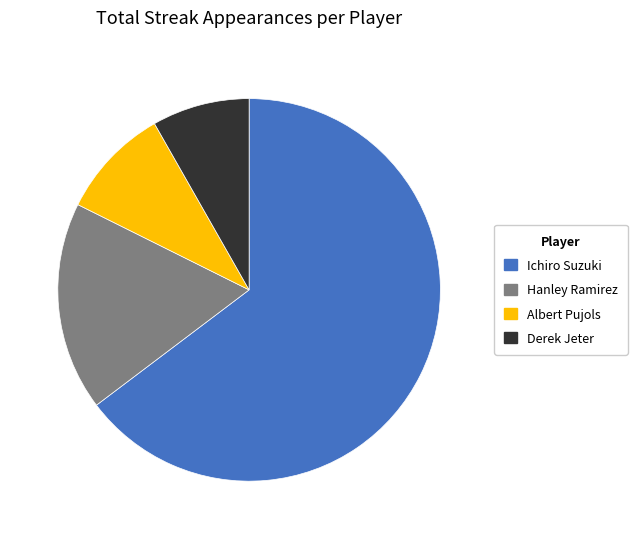

Is it true that Albert Pujols is 4% of the pie?

False